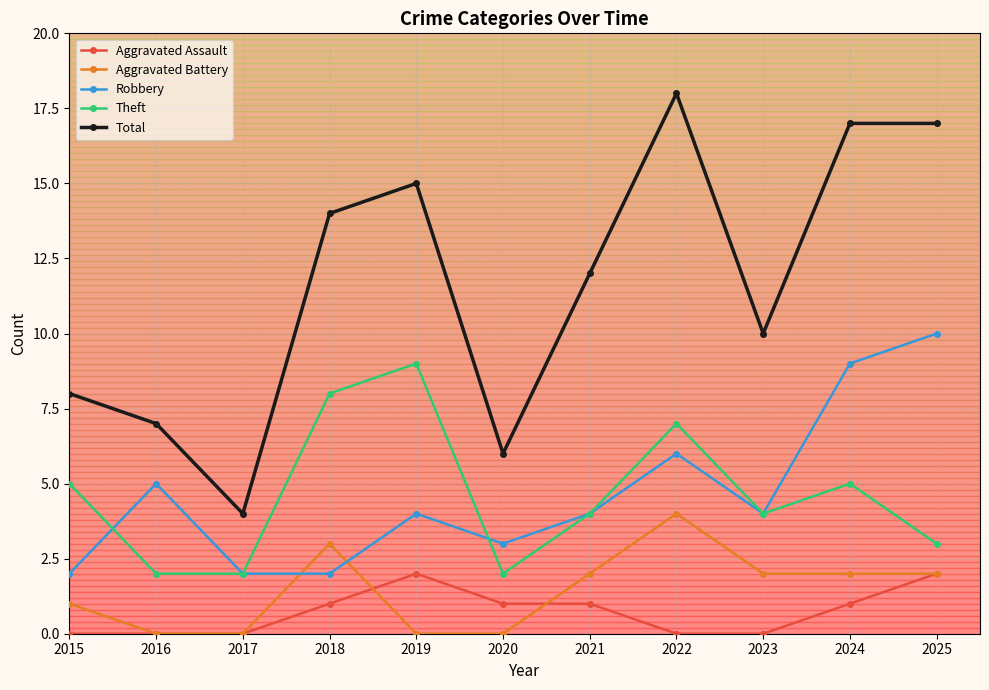

The value of Aggravated Assault at 2015 is -1. True or false?

False